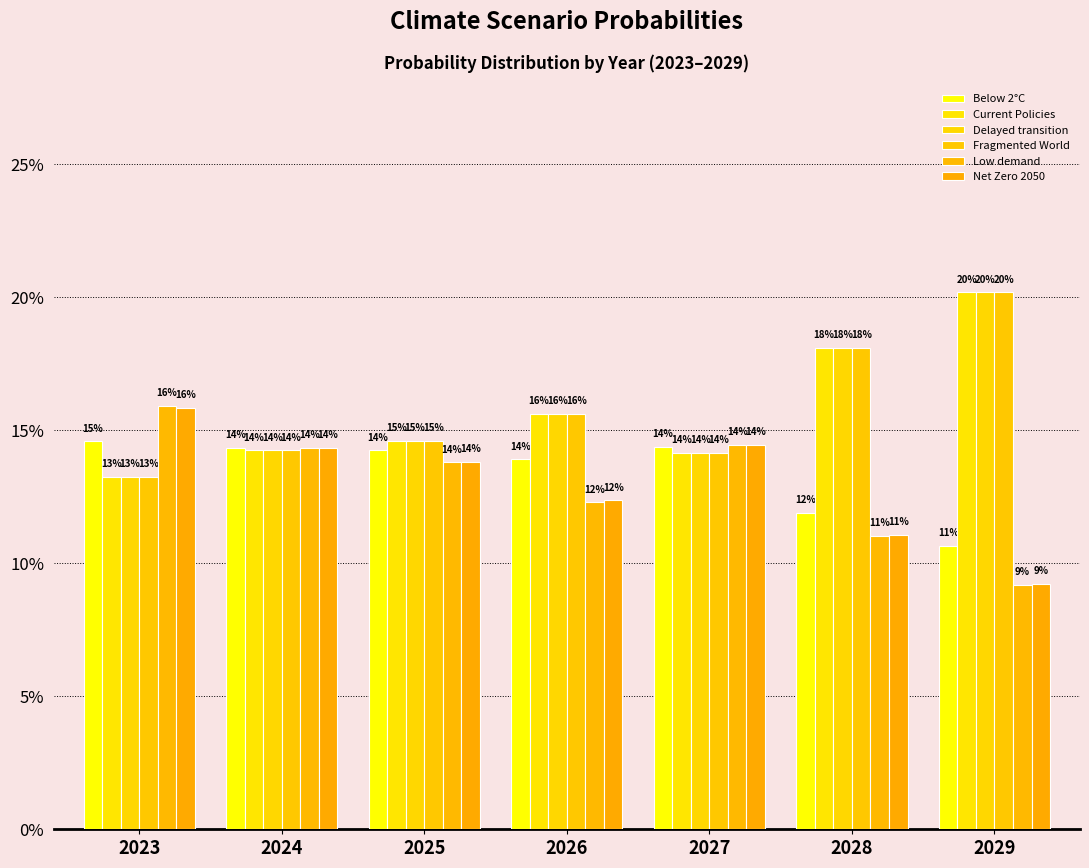

True or false: Current Policies has a value of 0.2 at 2029.

True